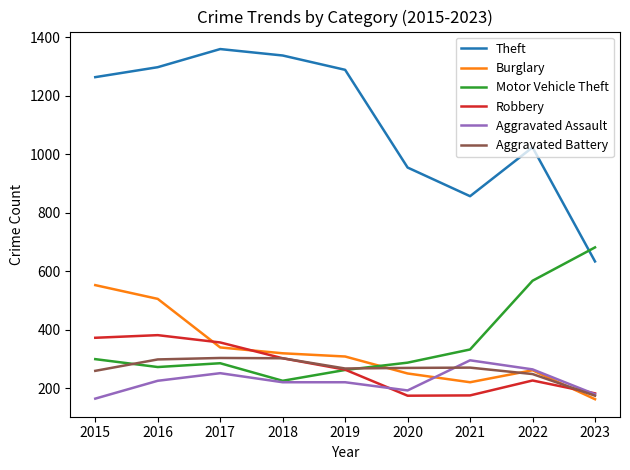

In Motor Vehicle Theft, how many points are lower than both neighbors (excluding endpoints)?

2